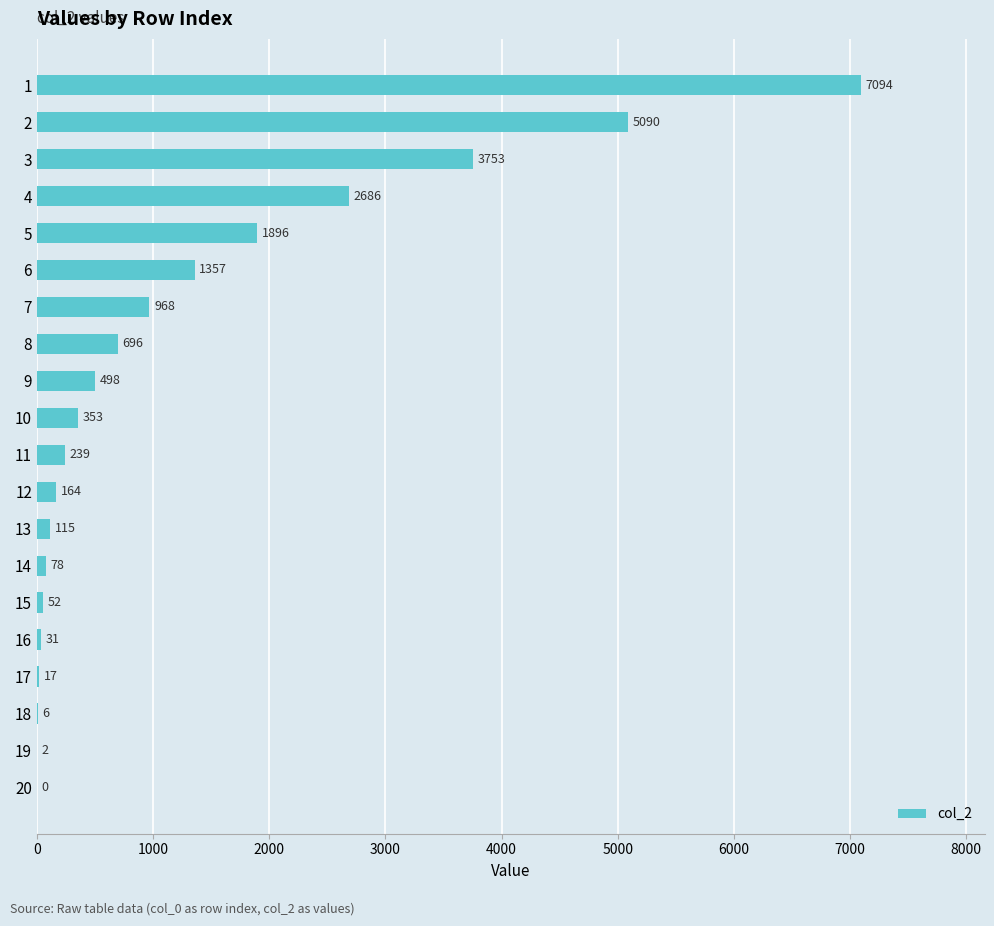

Read the value at 3.

3753